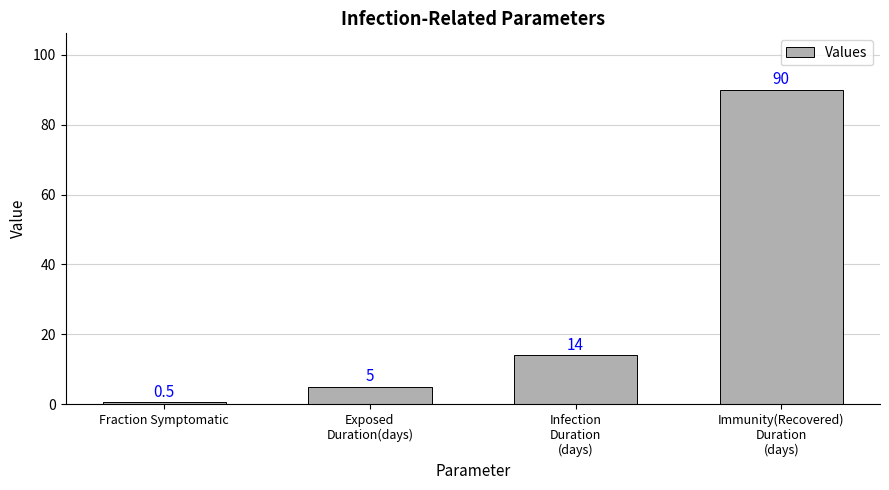

How many data points are less than 14?

2